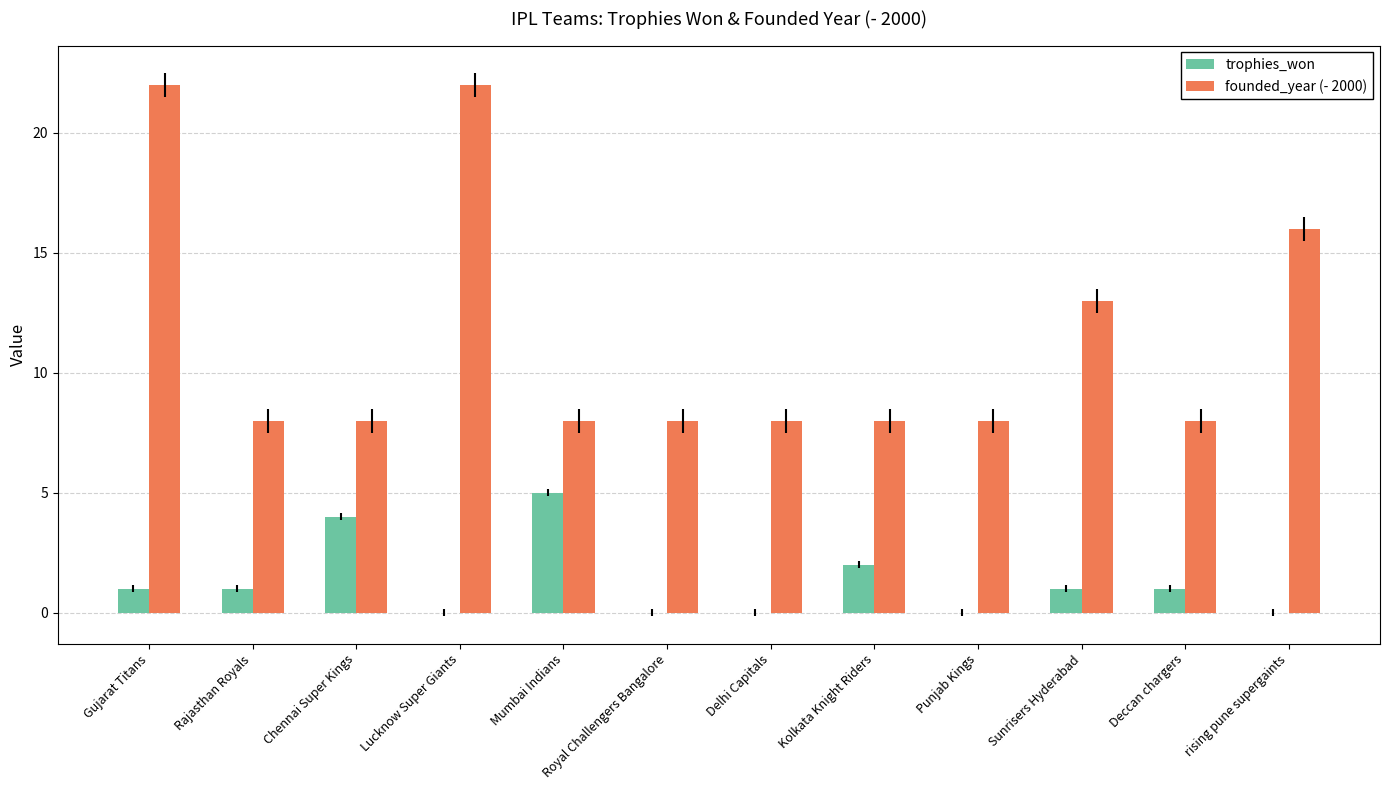

Count the number of data series in this chart.

2